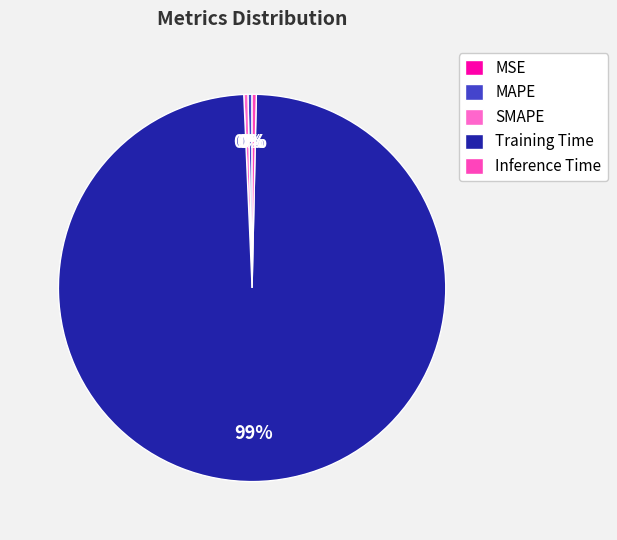

The SMAPE slice represents 0% of the pie. True or false?

True